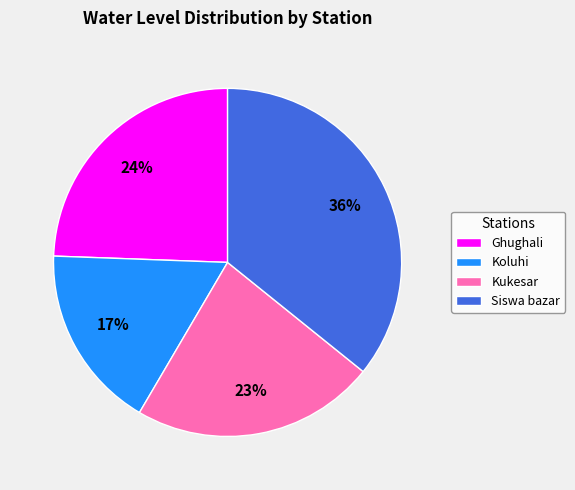

True or false: Siswa bazar accounts for 26% of the total.

False